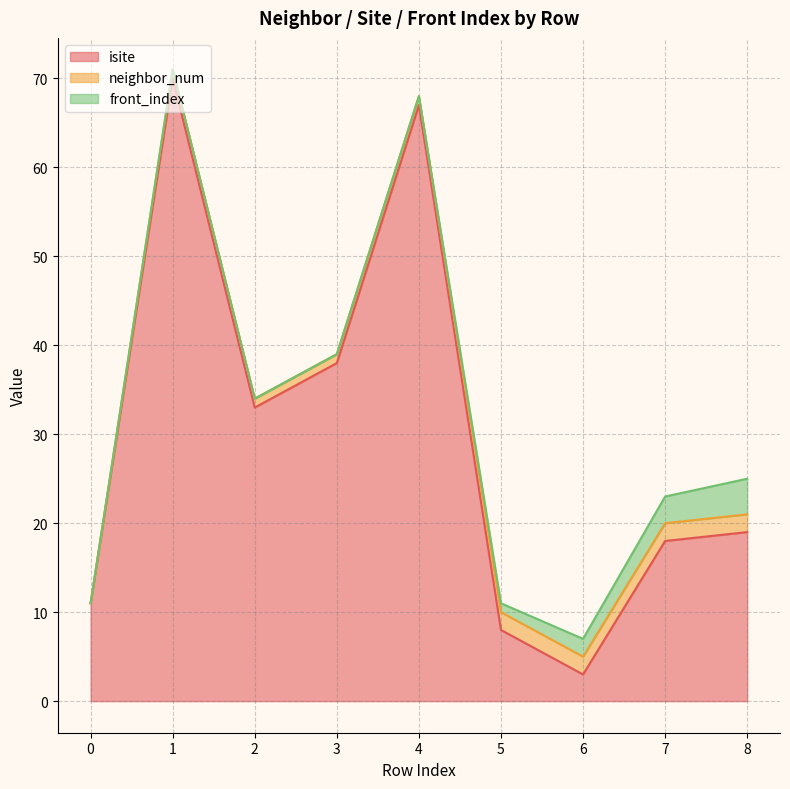

Where is the first local maximum for isite?

1